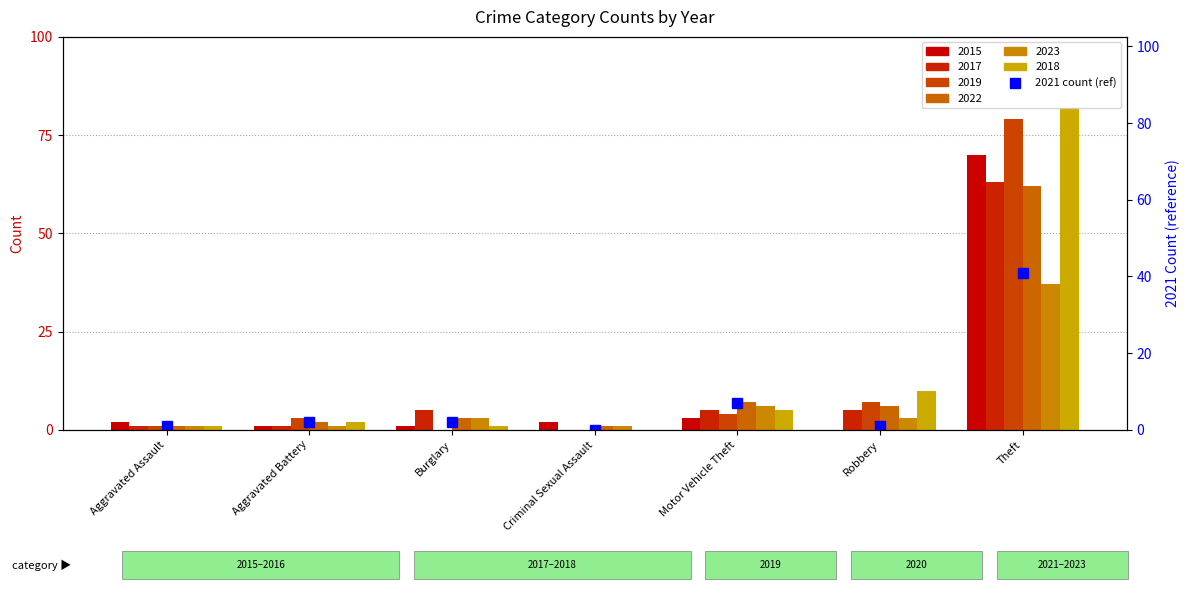

Does the chart contain stacked bars?

No